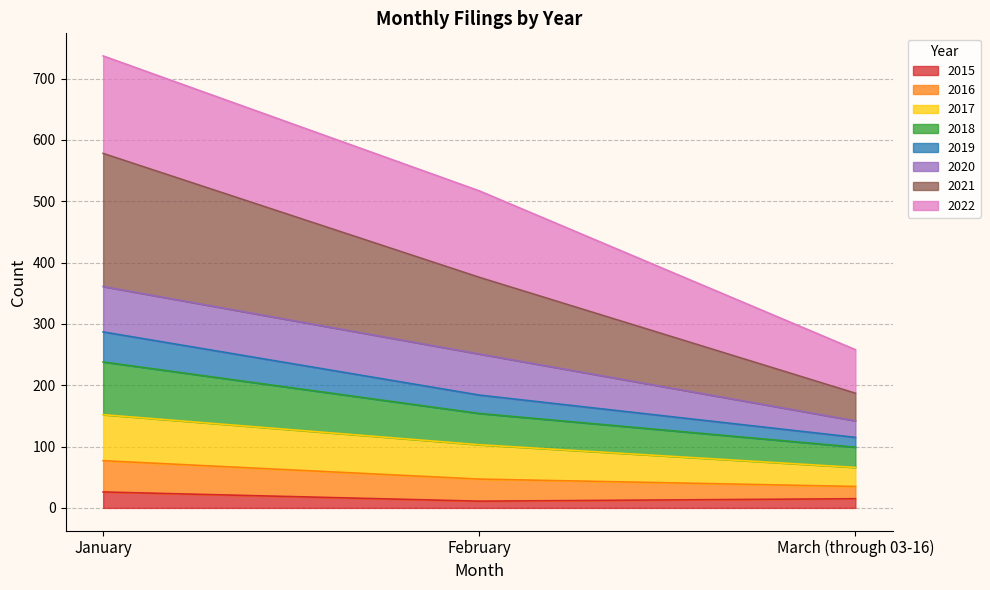

Where does the 2021 series first go above 376?

January